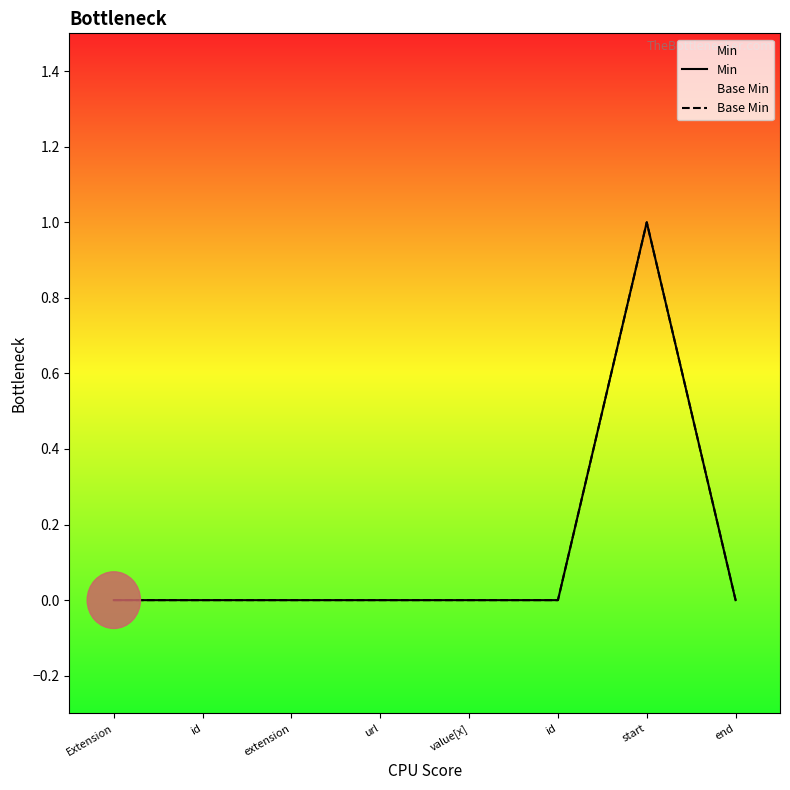

What is the maximum value for Base Min?

1